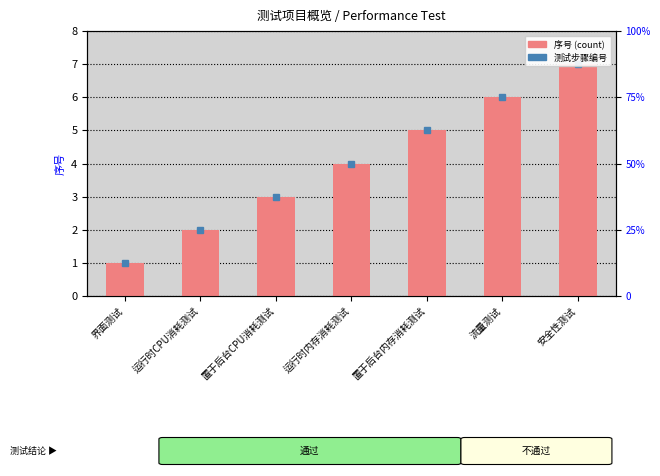

What is the difference between the maximum and minimum values?

6